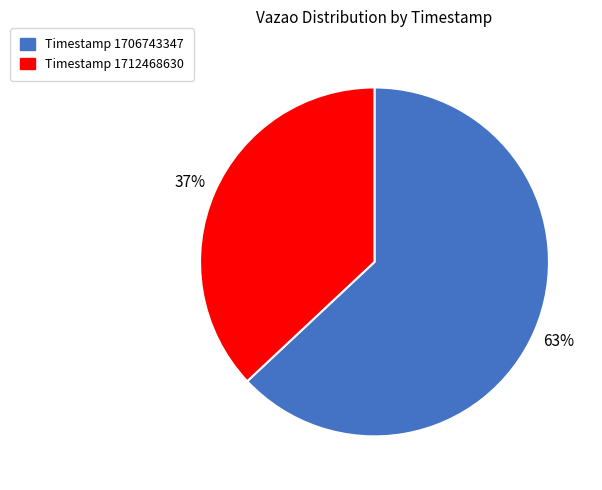

Does Timestamp 1706743347 represent more than half of the total?

Yes